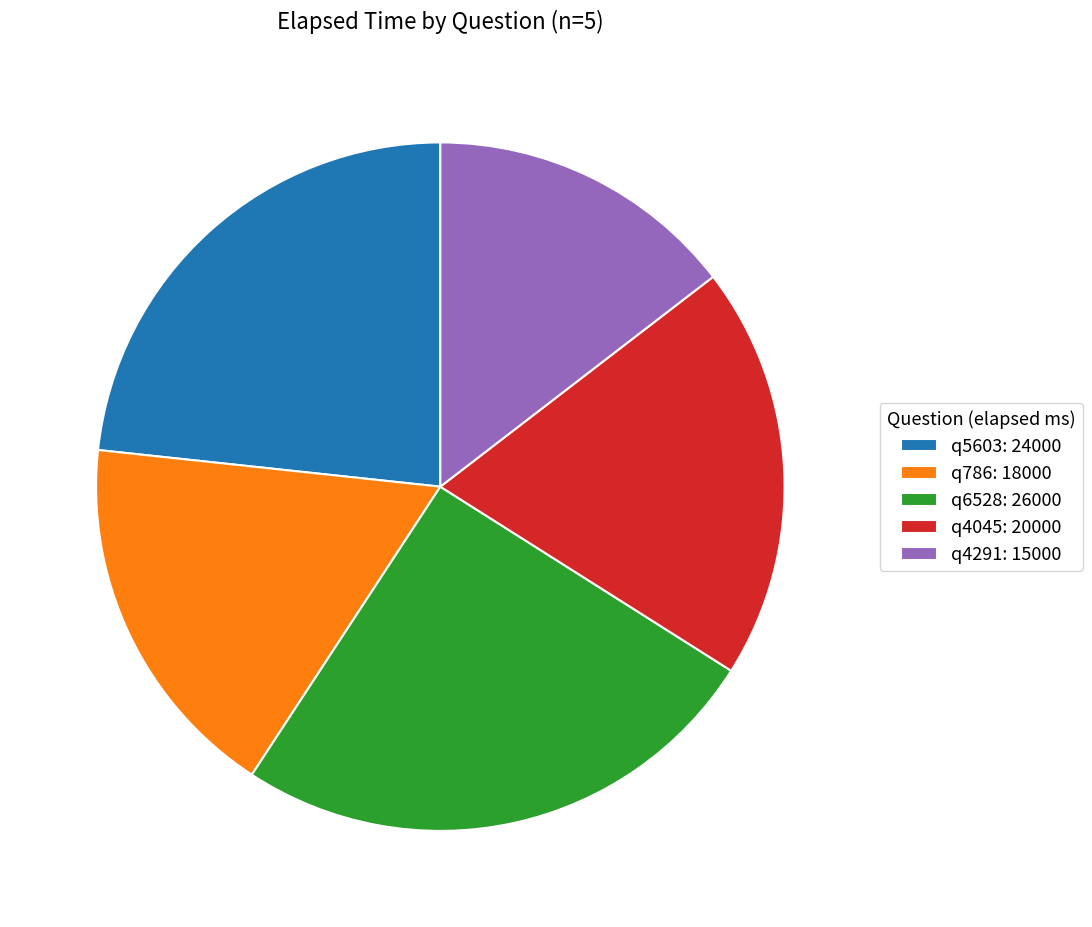

Between q4291: 15000 and q6528: 26000, which is larger?

q6528: 26000